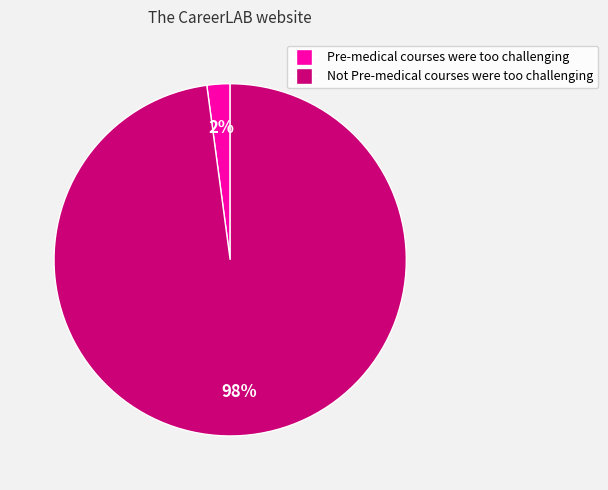

Rank the categories by value from lowest to highest.

Pre-medical courses were too challenging, Not Pre-medical courses were too challenging